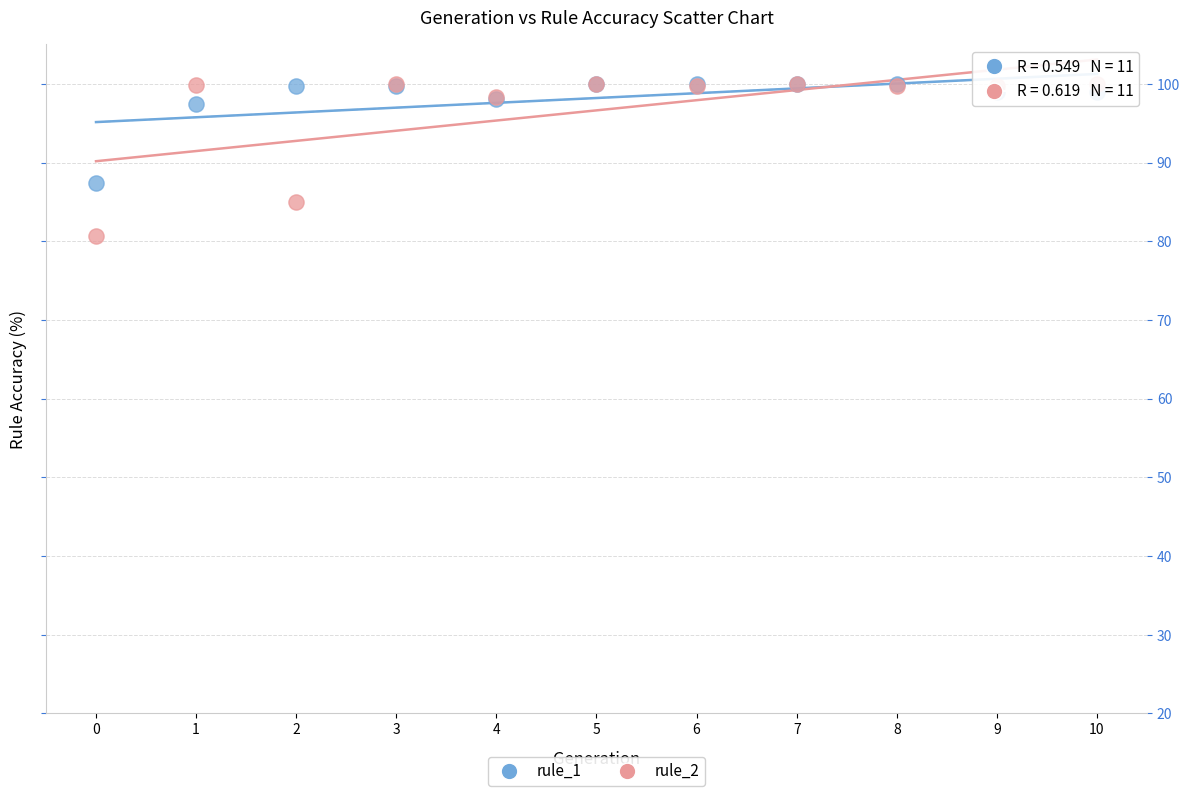

What are all the series names shown in the legend?

rule_1, rule_2